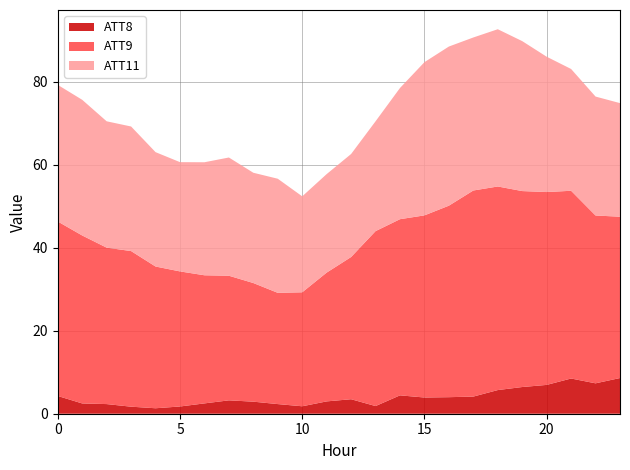

What is the highest value of the ATT8 series?

8.6